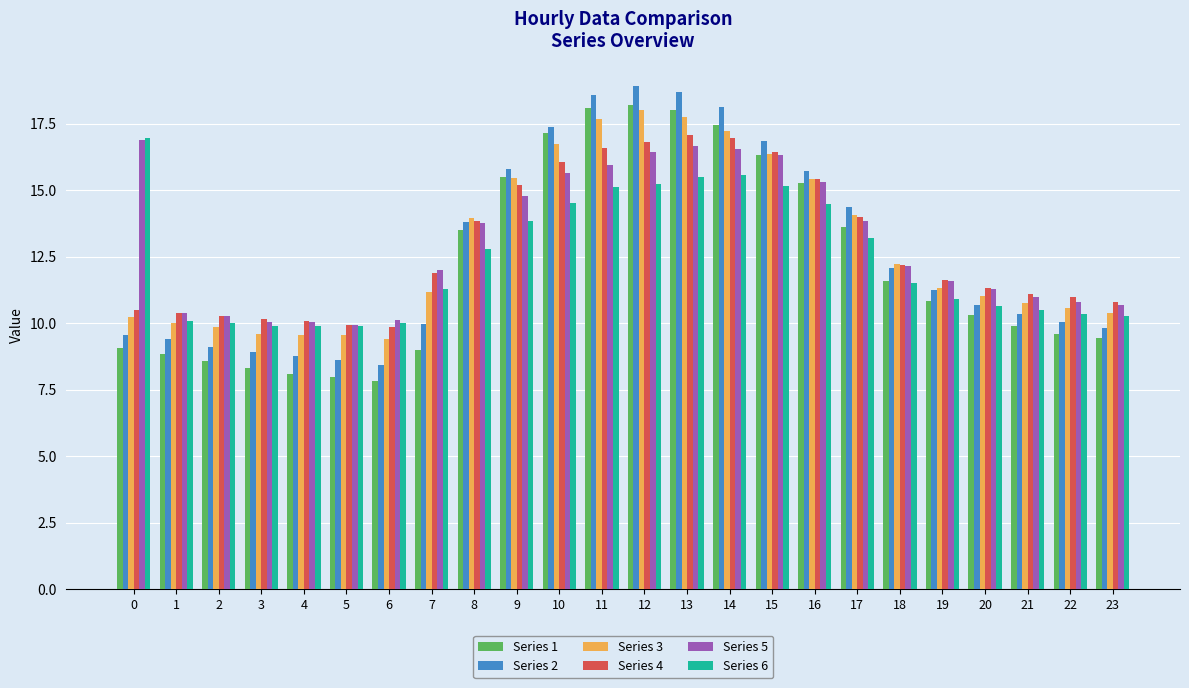

What value does the Series 3 series have at 10?

16.7